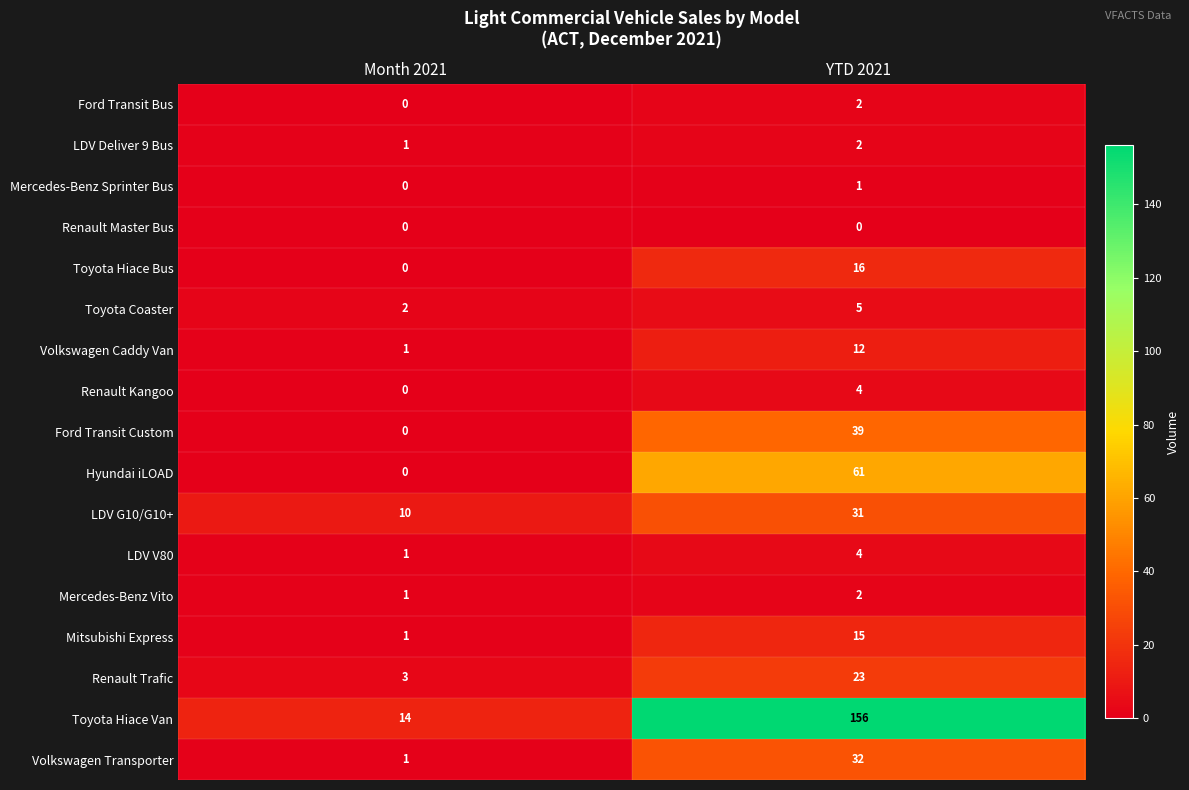

What is the total value across all series at Month 2021?

35